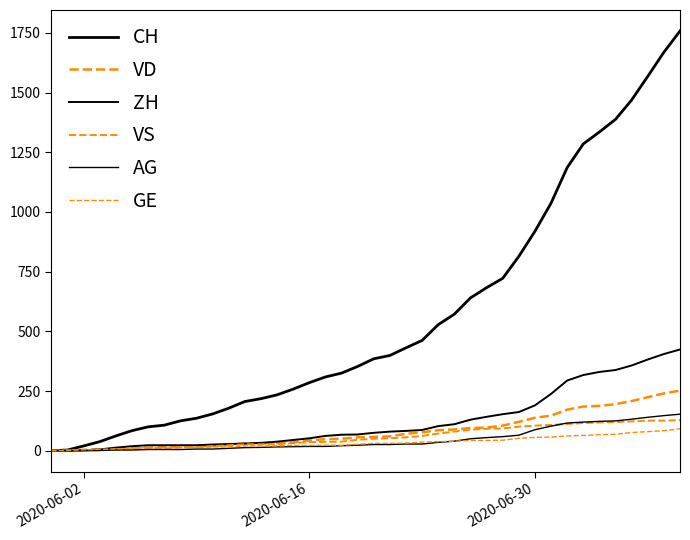

Does the chart display data point markers on the line(s)?

No